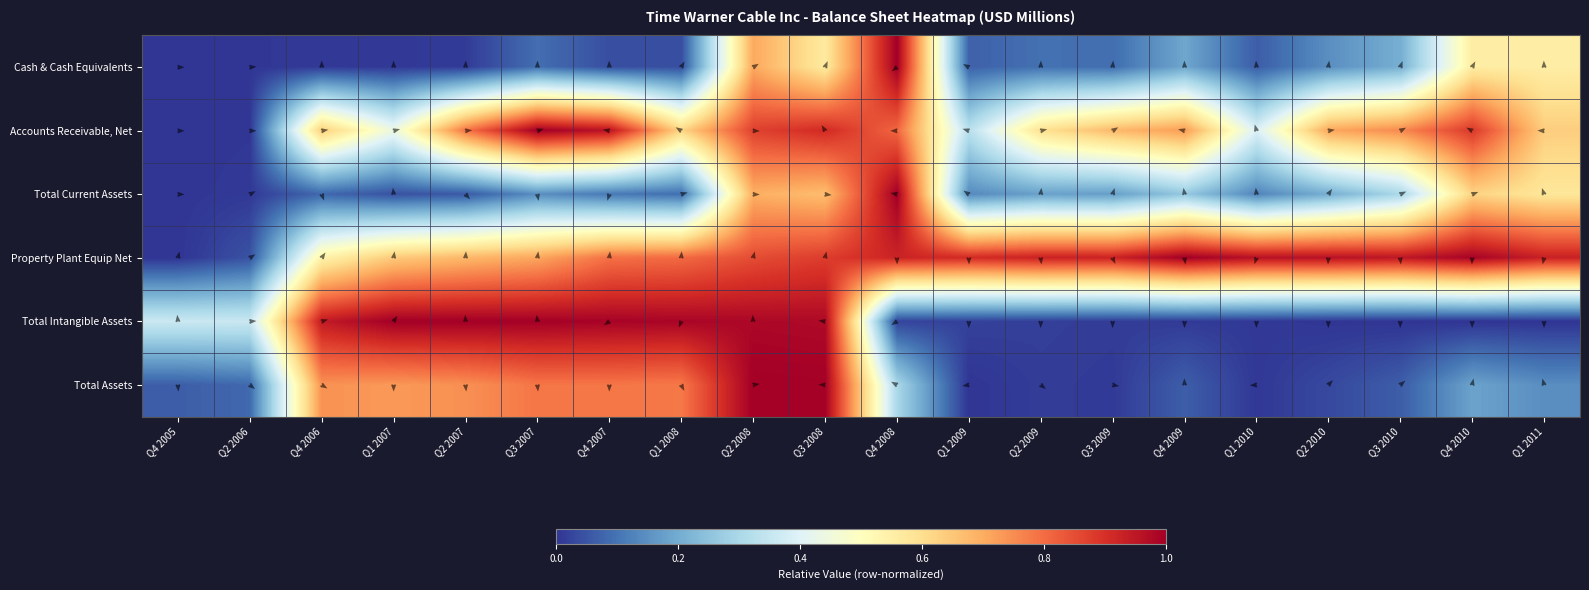

Where is Total Current Assets nearest to the value 0?

Q4 2005